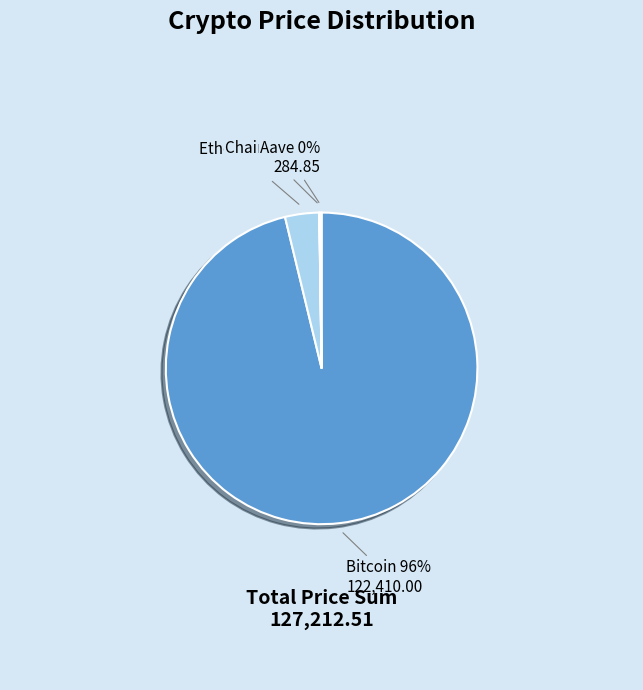

What is the largest slice in the pie chart?

Bitcoin